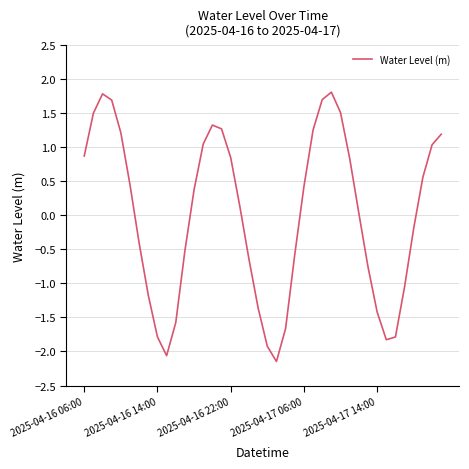

What is the minimum value shown in the chart?

-2.1